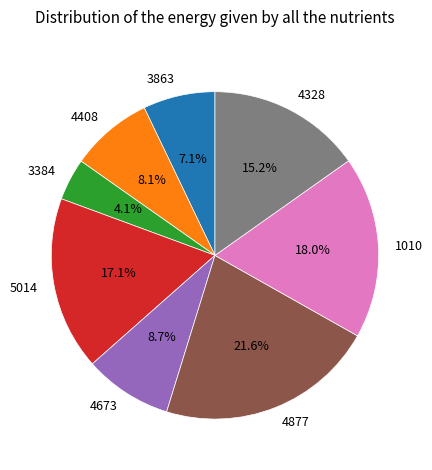

To the nearest percent, what is the combined percentage of 4408 and 4877?

30%